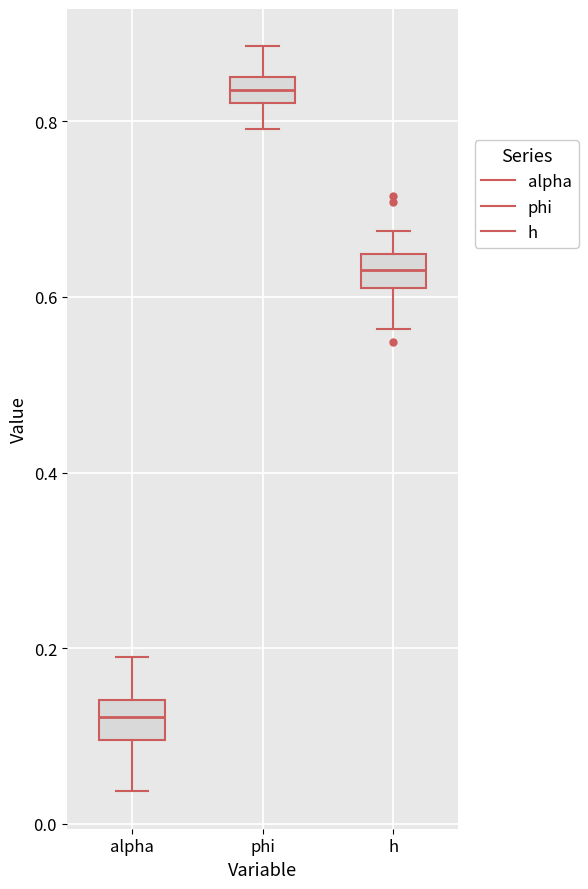

Reading left to right, read every box against the y-axis: the position of its median line, the range the box covers, and the ends of its whiskers. The values are not printed on the chart, so give them approximately, as read against the axis.

alpha: median 0.12, box 0.10 to 0.14, whiskers 0.04 to 0.20
phi: median 0.84, box 0.82 to 0.86, whiskers 0.80 to 0.88
h: median 0.64 (inside the box), box 0.62 to 0.64, whiskers 0.56 to 0.68